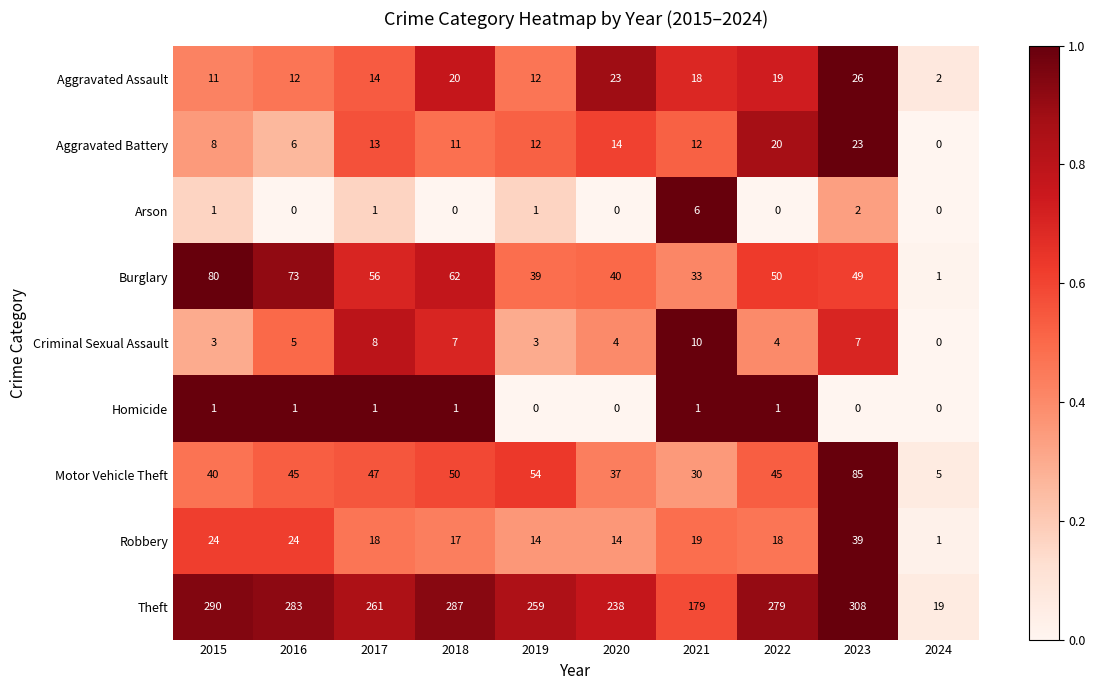

Which series changed the most between 2019 and 2024?

Theft